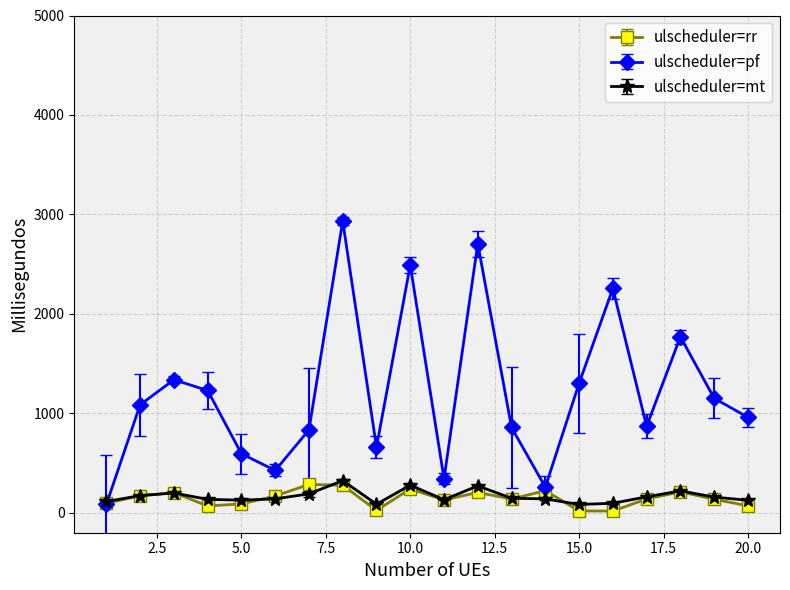

How many categories are shown in the chart?

20